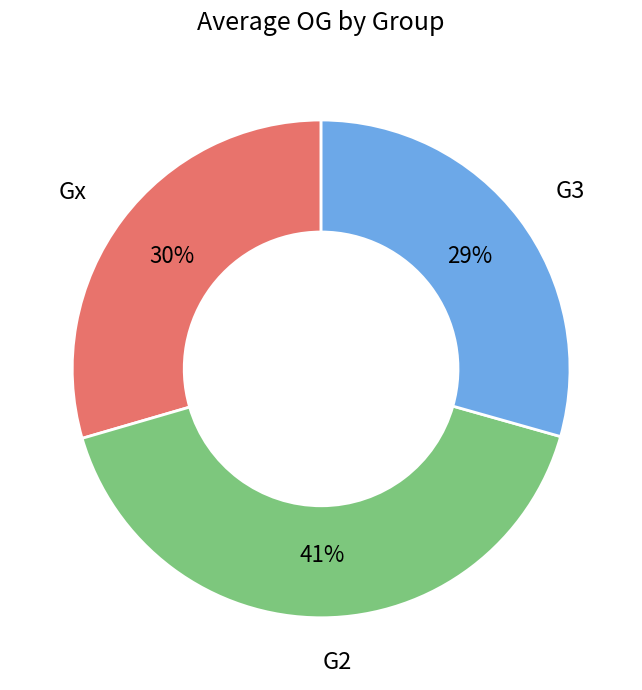

Which slice is the largest?

G2